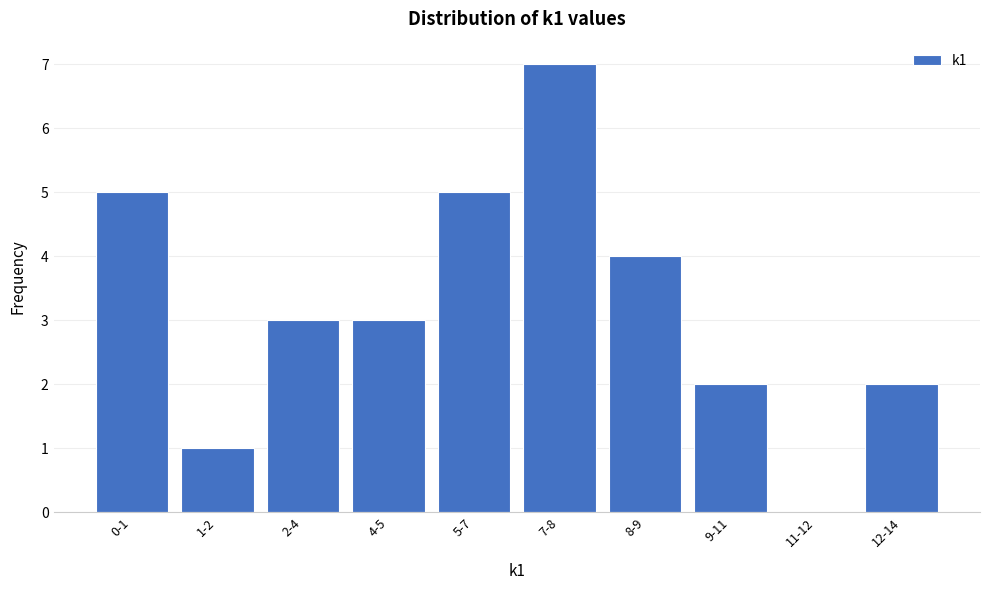

Reading right to left, transcribe all the data shown in this chart.

12-14=2	11-12=0	9-11=2	8-9=4	7-8=7	5-7=5	4-5=3	2-4=3	1-2=1	0-1=5